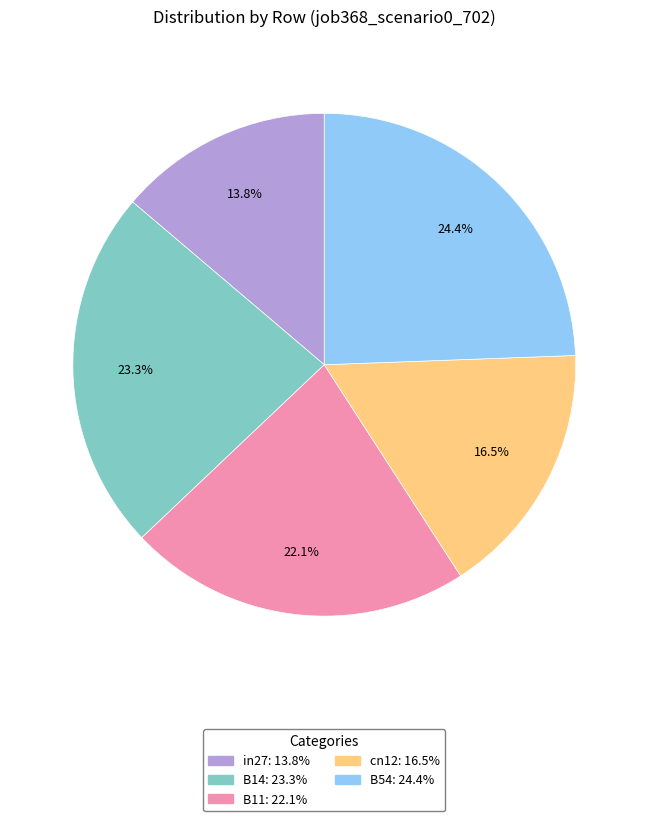

Between B54 and B14, which is larger?

B54